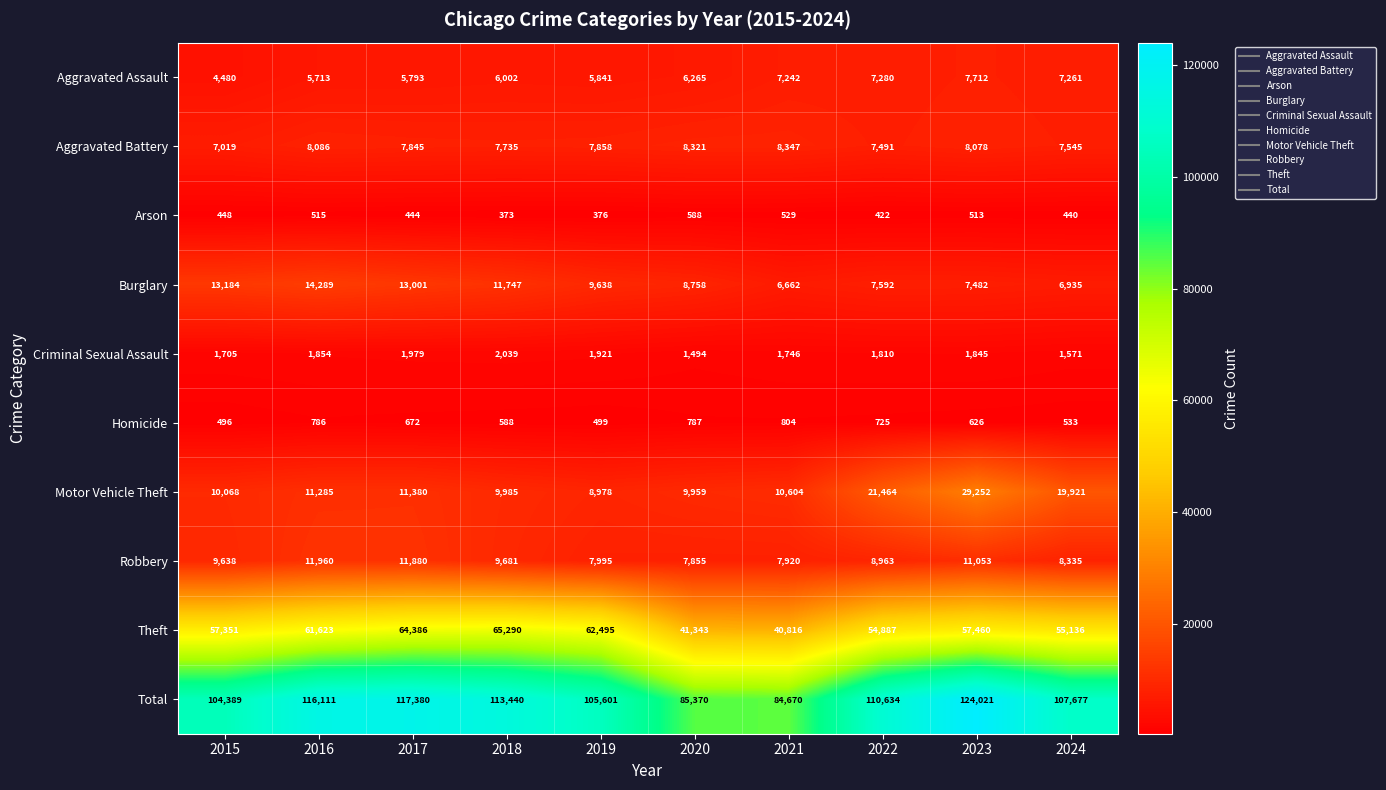

The value of Homicide at 2022 is 725. True or false?

True